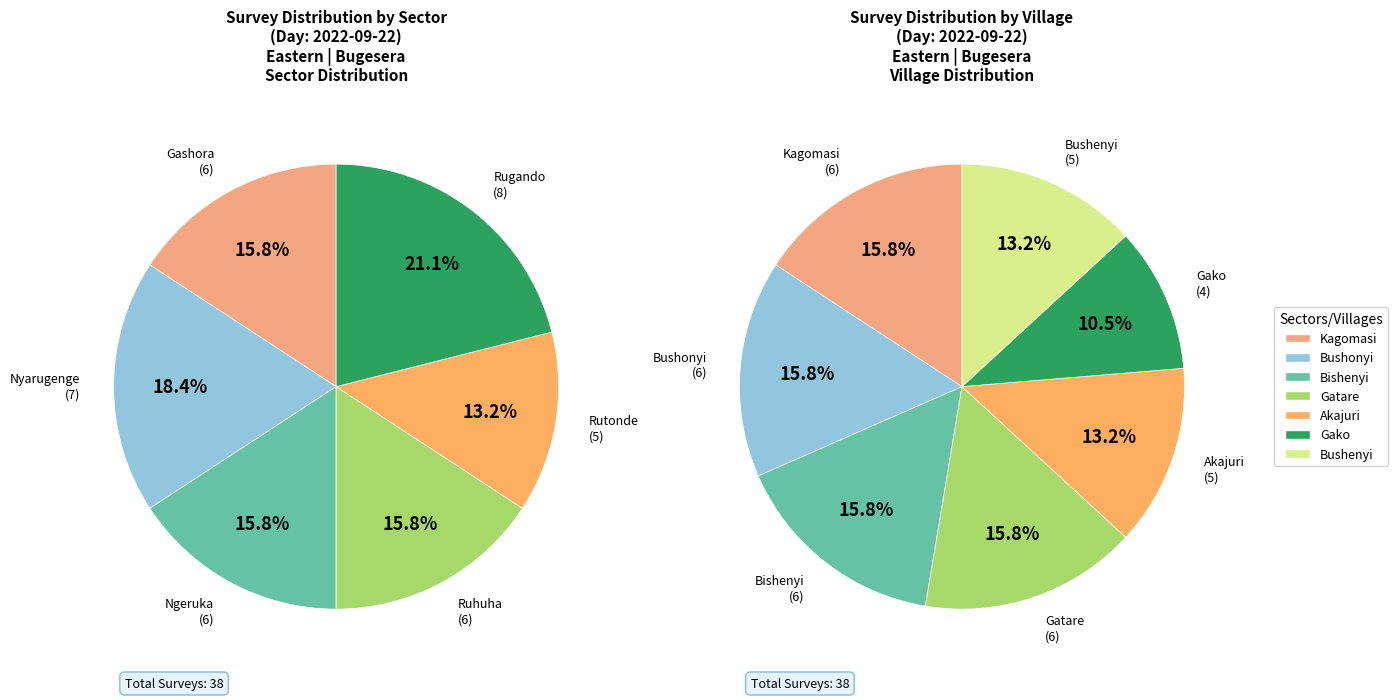

Do Rutonde and Rugando together represent more than half of the pie?

No